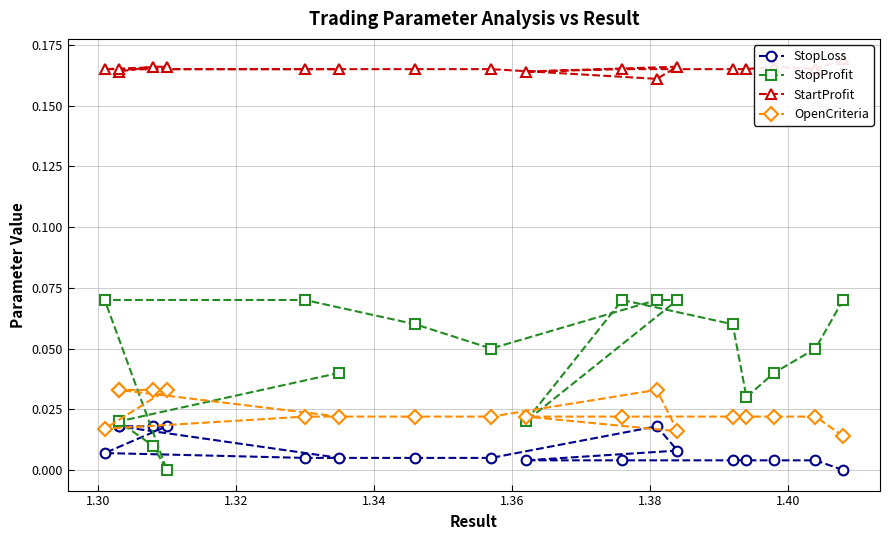

True or false: OpenCriteria and StopLoss intersect in this chart.

False